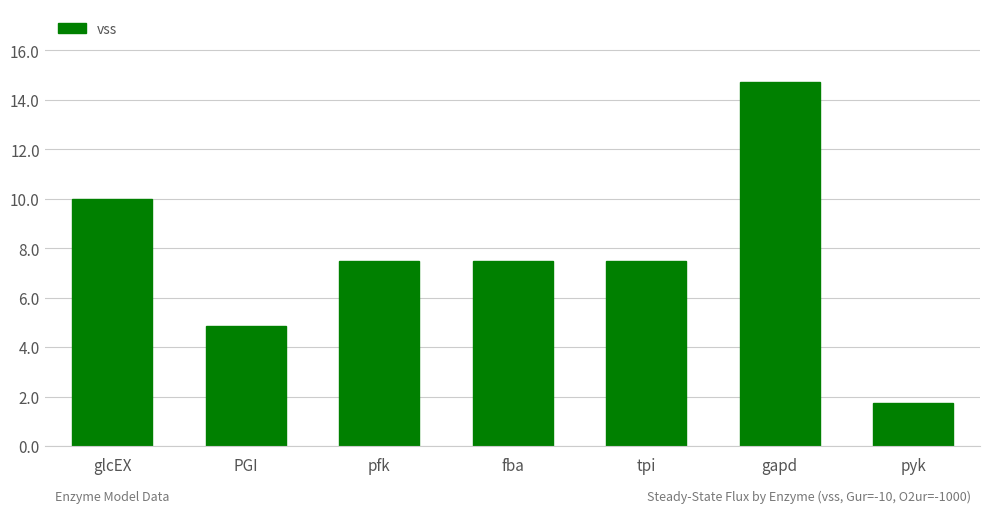

How many categories are shown in the chart?

7